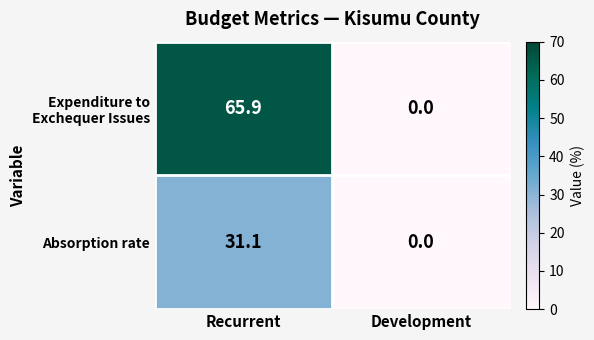

At which category does the chart reach its minimum across all series?

Development